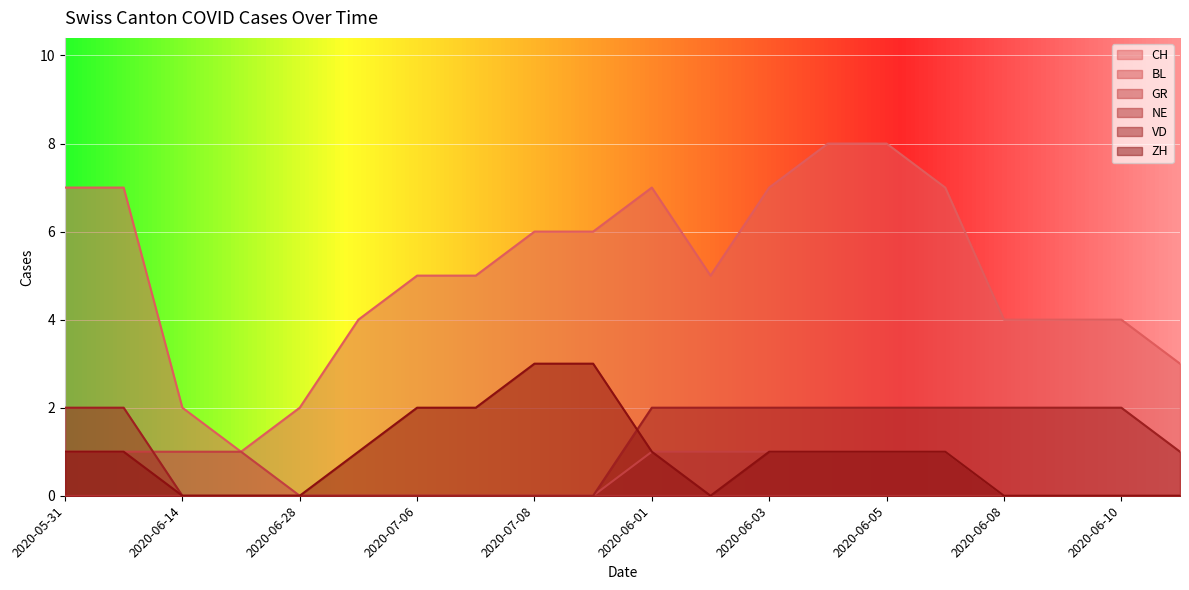

What is the sum of all CH values?

102